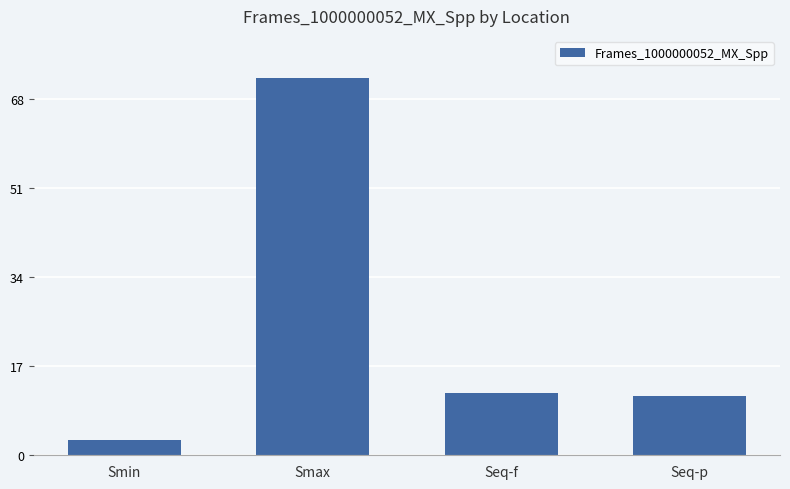

How many series are shown in this chart?

1